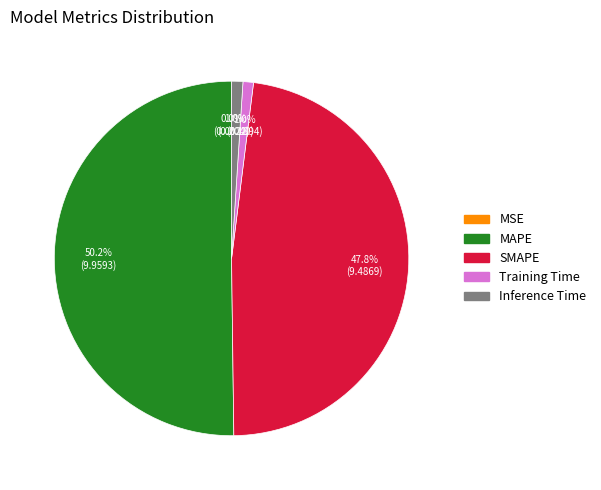

Which slice is the largest?

MAPE